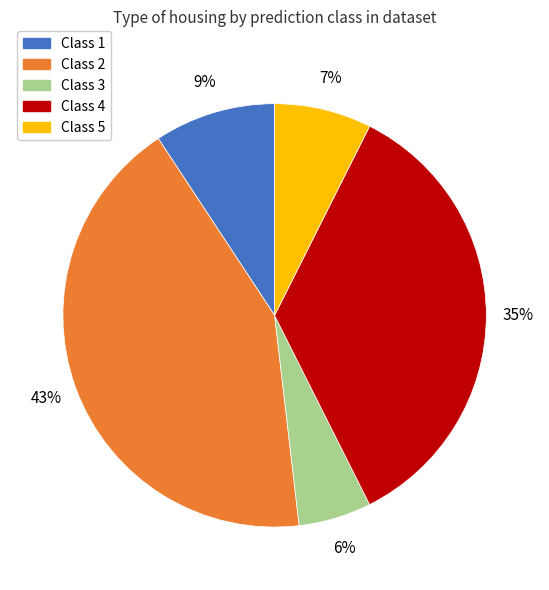

Which has a higher value, Class 3 or Class 5?

Class 5